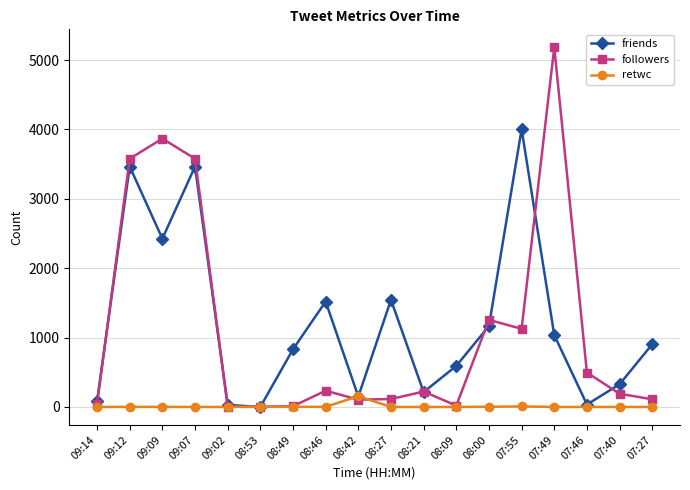

The value of followers at 07:40 is 191. True or false?

True